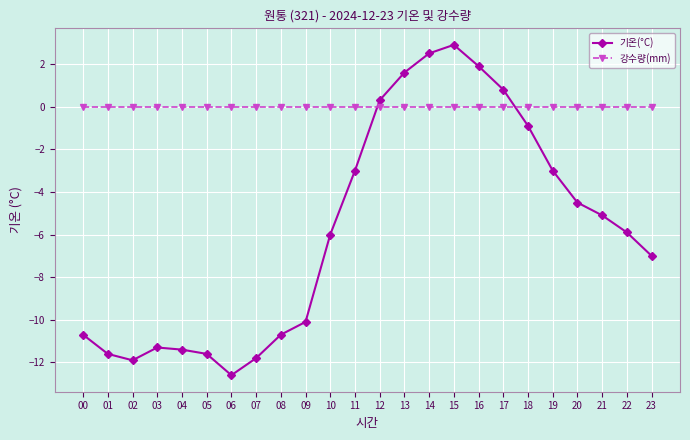

How many lines are shown in the chart?

2